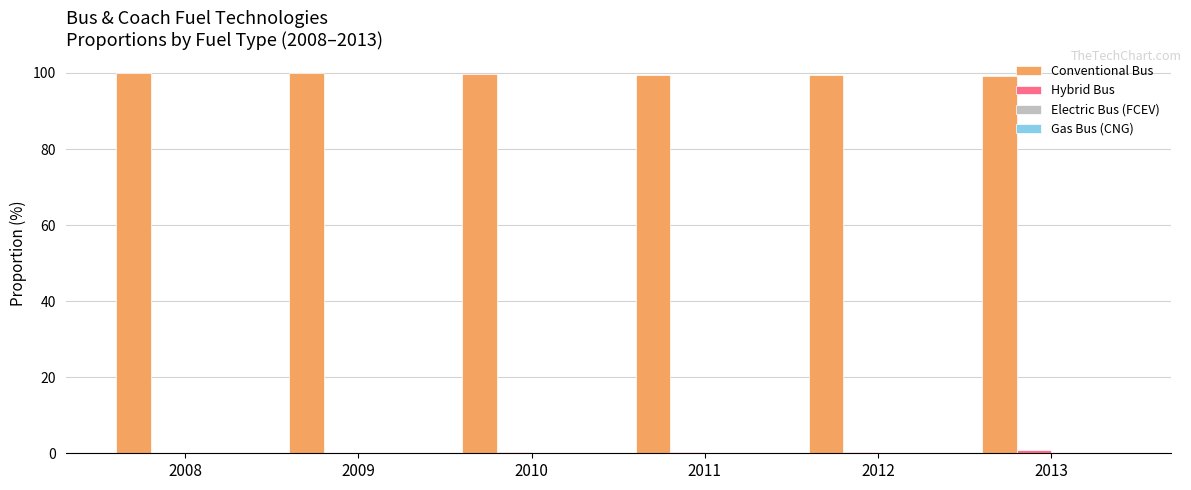

True or false: Conventional Bus has a value of 67.5 at 2009.

False